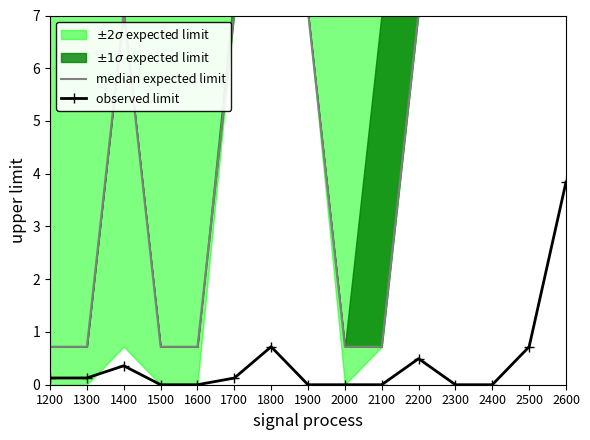

Reading right to left, transcribe all the data shown in this chart.

median expected limit: 2600=8.2	2500=8.2	2400=7.1	2300=7.5	2200=7.1	2100=0.7	2000=0.7	1900=7.1	1800=8.2	1700=7.1	1600=0.7	1500=0.7	1400=7.1	1300=0.7	1200=0.7
observed limit: 2600=3.8	2500=0.7	2400=0.0	2300=0.0	2200=0.5	2100=0.0	2000=0.0	1900=0.0	1800=0.7	1700=0.1	1600=0.0	1500=0.0	1400=0.4	1300=0.1	1200=0.1